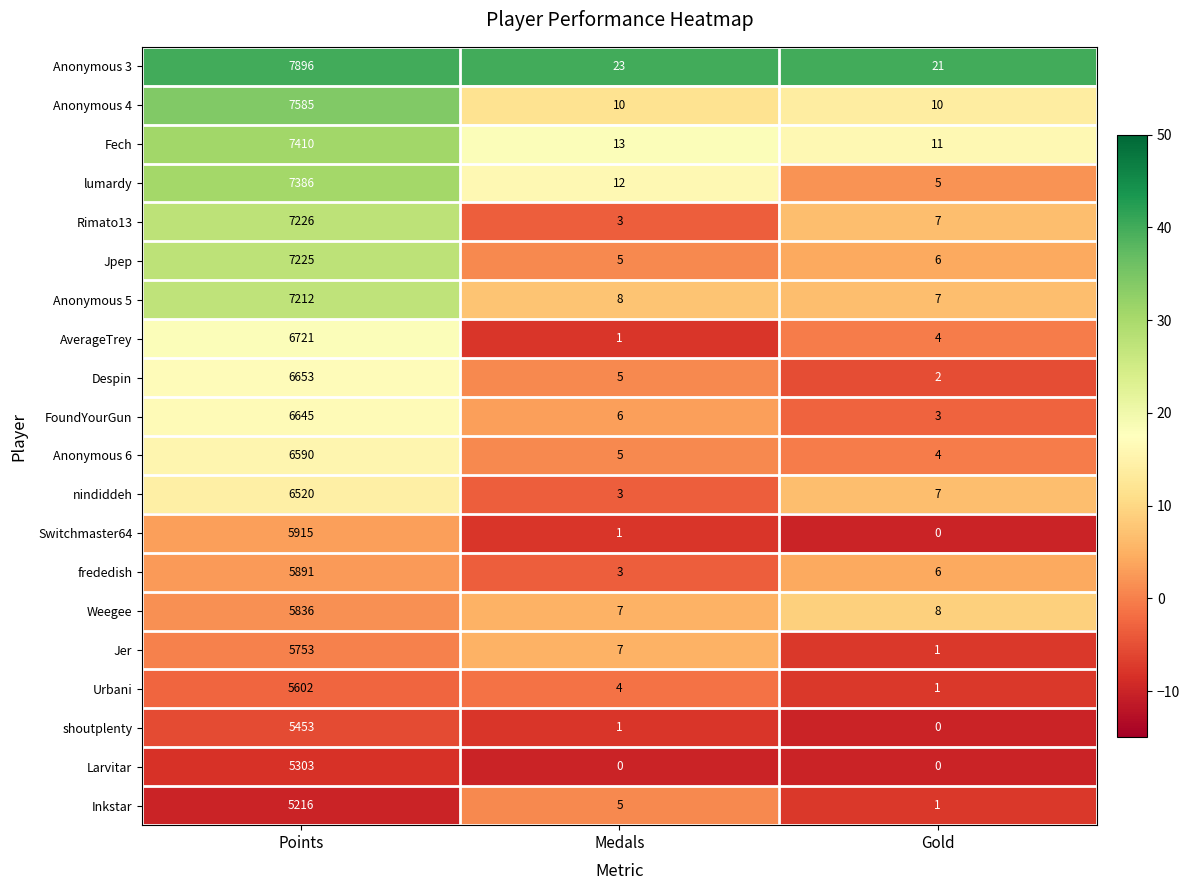

At which label does Anonymous 5 first exceed 8?

Points